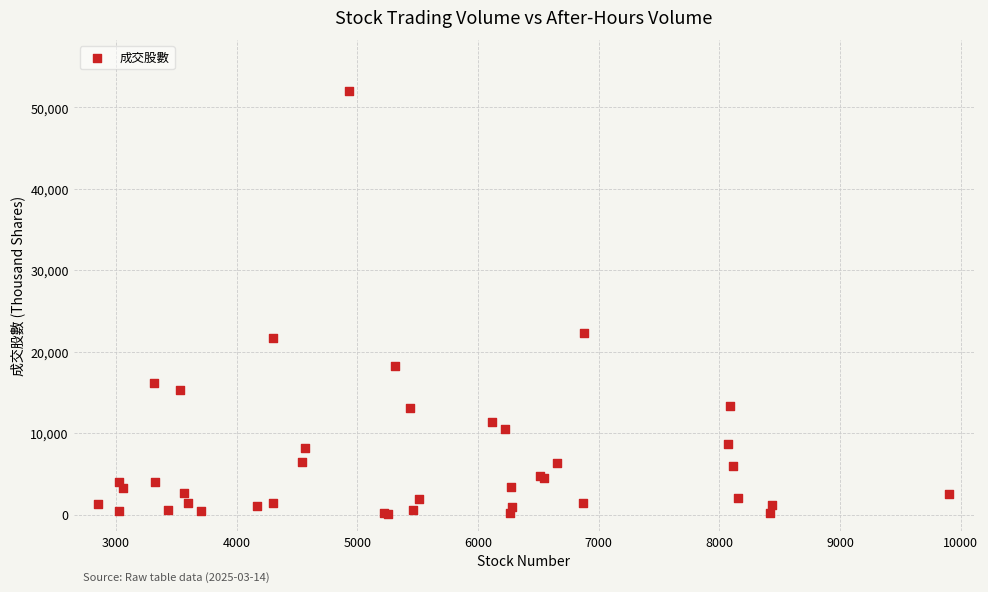

What Y value in the scatter plot is closest to 26078?

22315.0